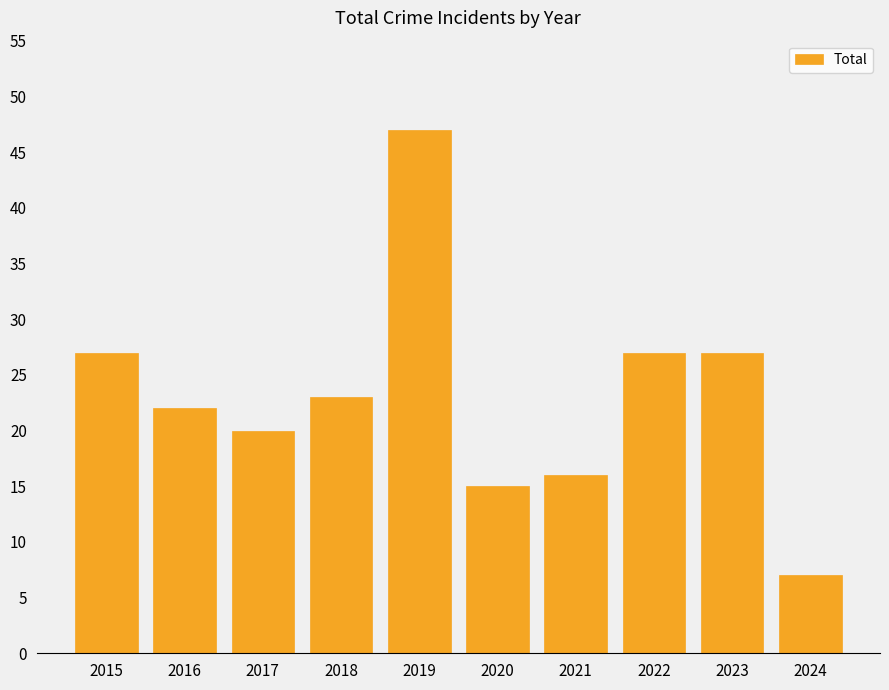

The value at 2019 is 70. True or false?

False